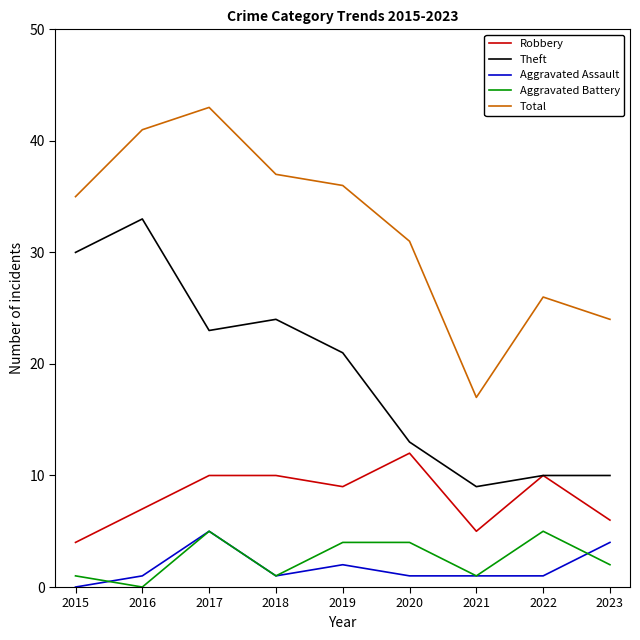

At 2020, list the series in order from largest to smallest.

Total, Theft, Robbery, Aggravated Battery, Aggravated Assault